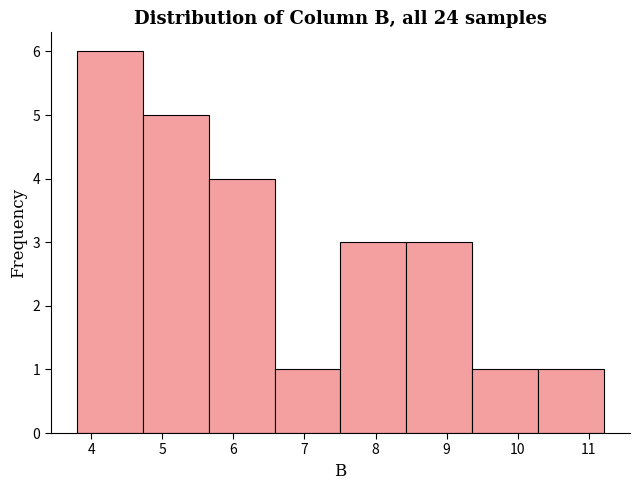

Reading left to right, list every bar in this chart as the range it spans on the x-axis followed by its height. Neither the bar edges nor the heights are printed on the chart, so give them approximately, as read against the axes.

3.8 to 4.7: 6
4.7 to 5.7: 5
5.7 to 6.6: 4
6.6 to 7.5: 1
7.5 to 8.4: 3
8.4 to 9.4: 3
9.4 to 10.3: 1
10.3 to 11.2: 1